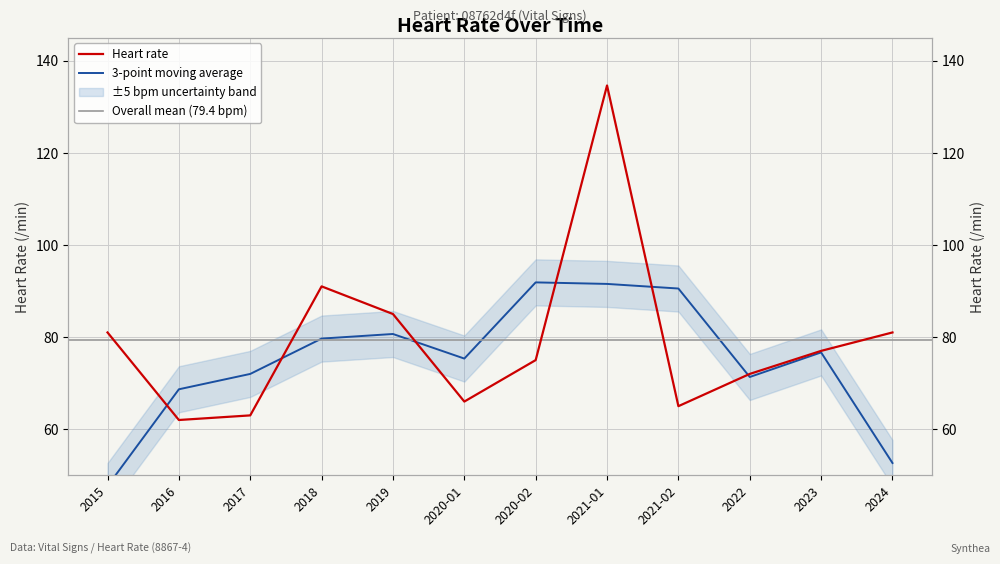

How many points are lower than both their immediate neighbors (excluding endpoints)?

3